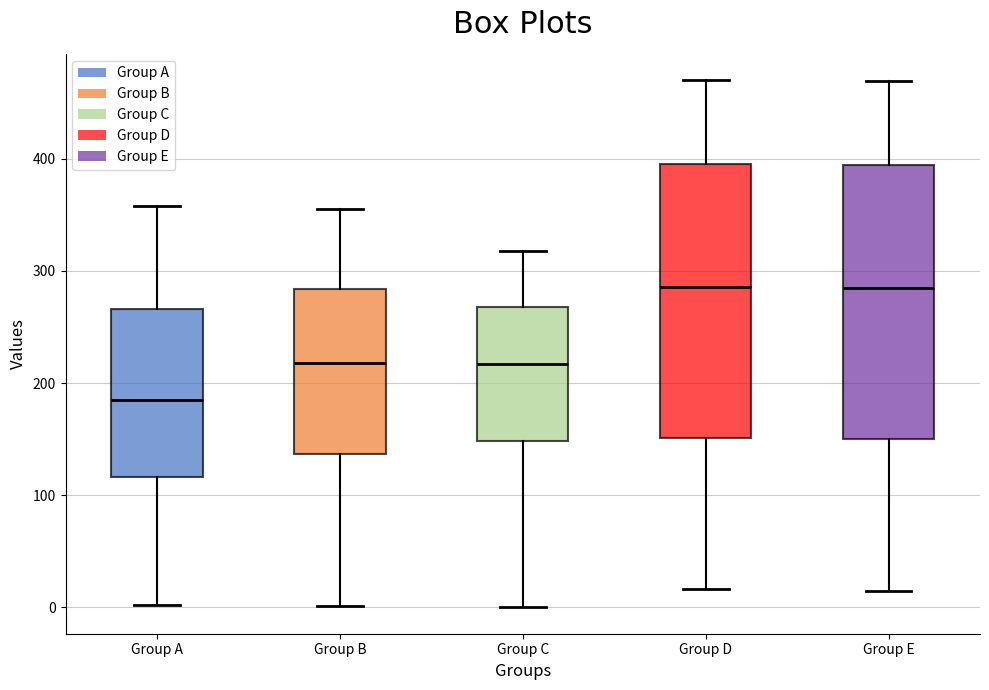

Reading left to right, read every box against the y-axis: the position of its median line, the range the box covers, and the ends of its whiskers. The values are not printed on the chart, so give them approximately, as read against the axis.

Group A: median 190, box 120 to 270, whiskers 0 to 360
Group B: median 220, box 140 to 280, whiskers 0 to 360
Group C: median 220, box 150 to 270, whiskers 0 to 320
Group D: median 290, box 150 to 400, whiskers 20 to 470
Group E: median 290, box 150 to 390, whiskers 20 to 470